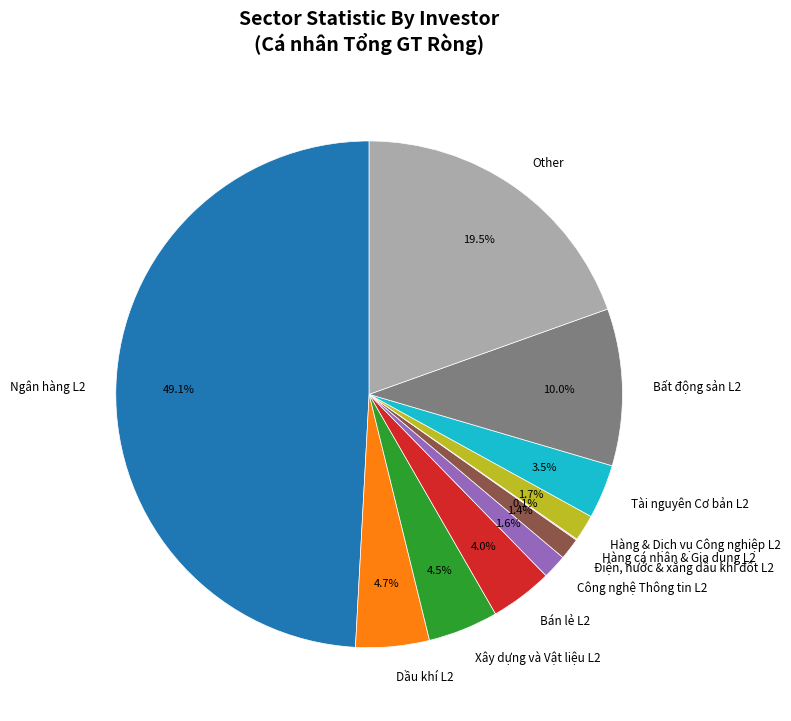

Does Công nghệ Thông tin L2 account for over 50% of the chart?

No